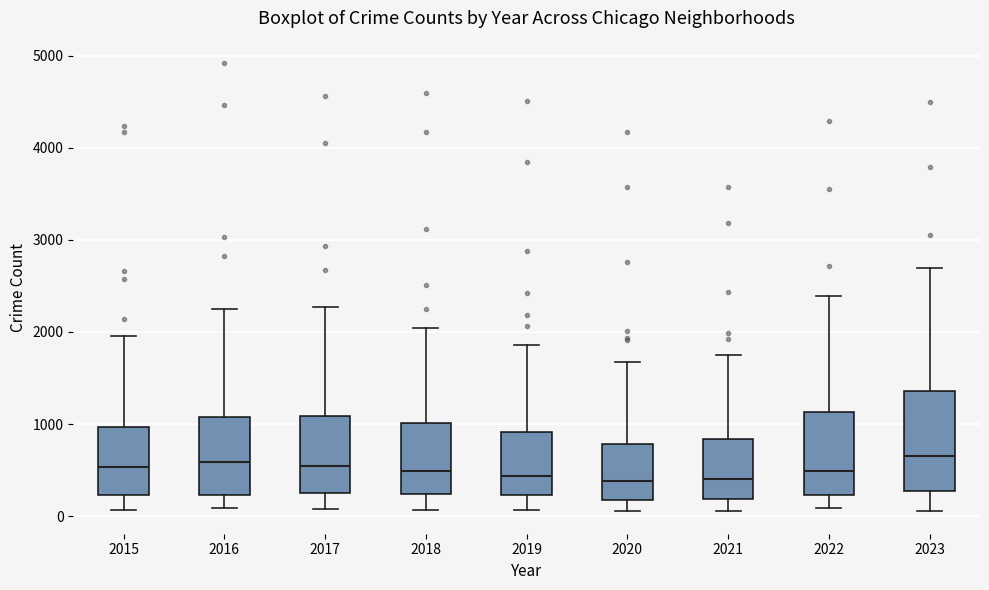

Where is the lower edge of the box at x = 2016 on the y-axis? The values are not printed on the chart, so give them approximately, as read against the axis.

200